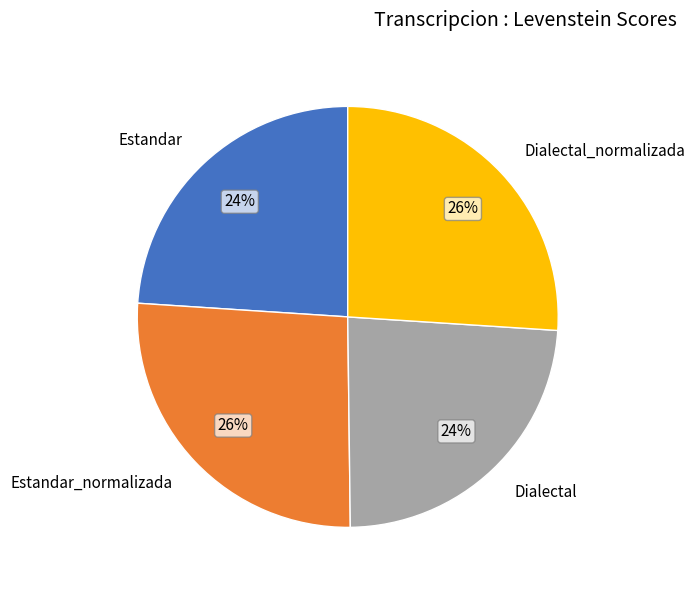

Approximately how many times larger is the value at Dialectal_normalizada compared to Dialectal?

1.1